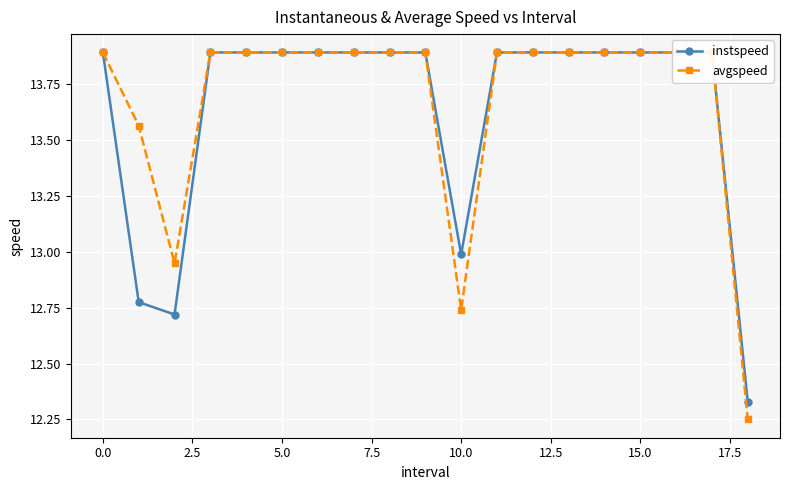

How many data points in avgspeed are less than 13?

3